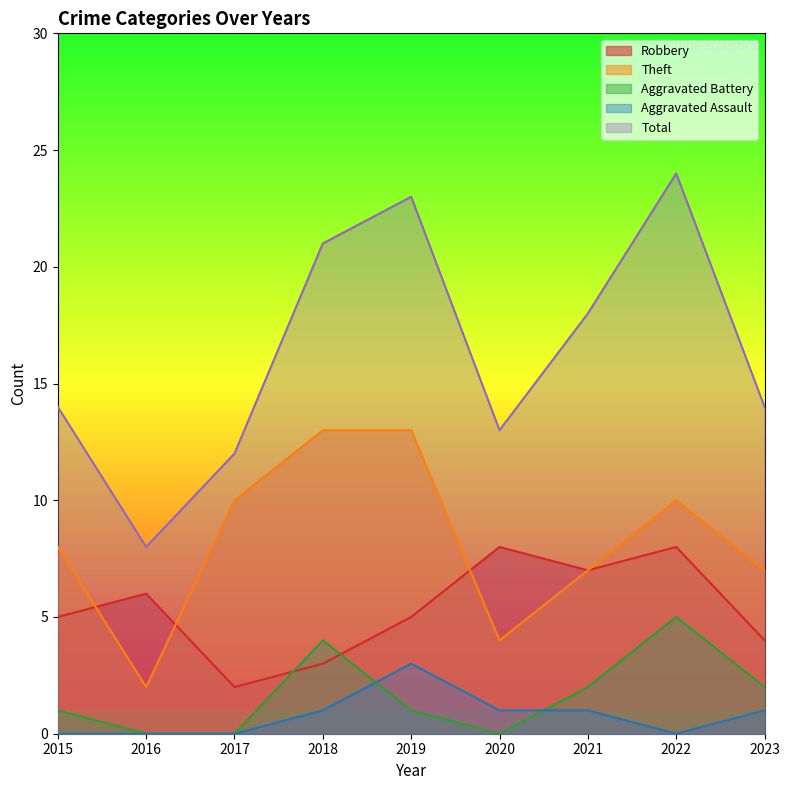

True or false: Theft has a value of 1 at 2020.

False